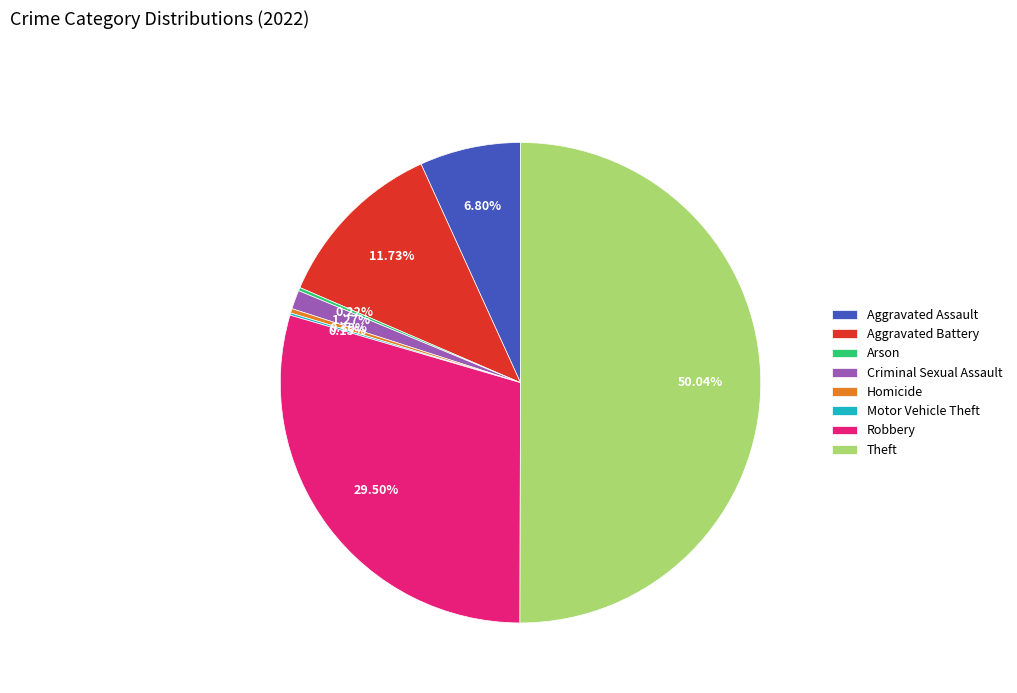

What is the largest slice in the pie chart?

Theft